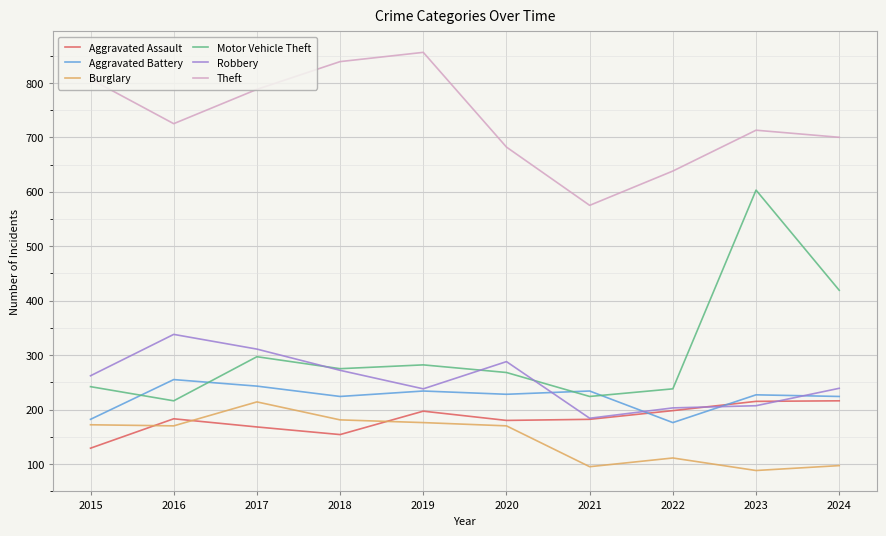

What is the difference between the highest and lowest values at 2024?

603